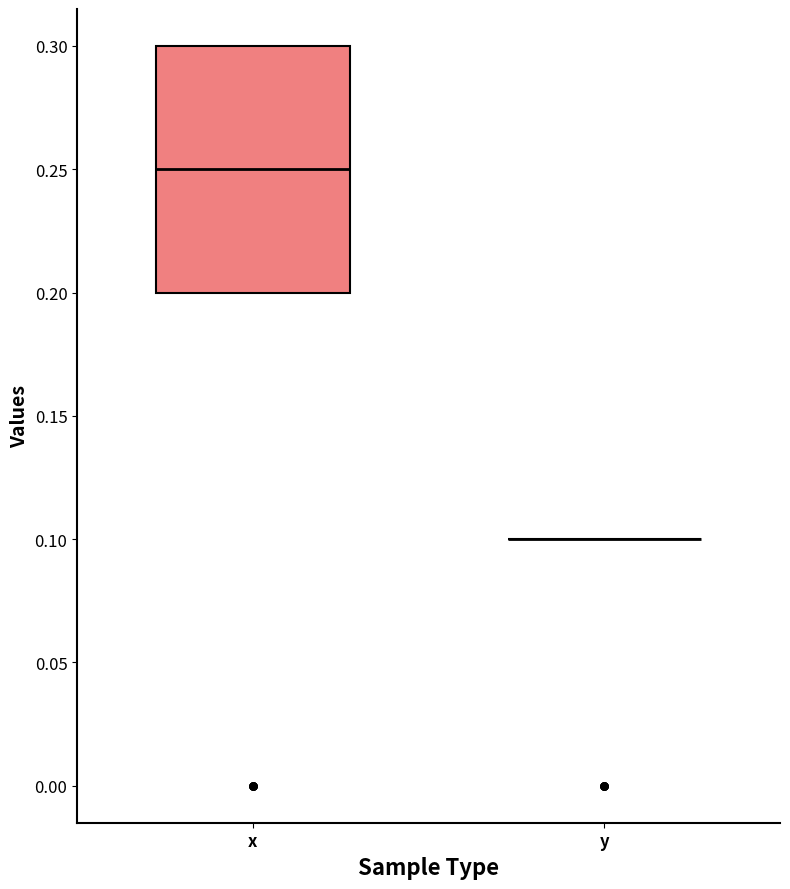

Reading left to right, transcribe this box plot: for each box, give where its median line is, the range the box spans, and where its two whiskers end, as read against the y-axis. The values are not printed on the chart, so give them approximately, as read against the axis.

x: median 0.25, box 0.20 to 0.30, whiskers 0.20 to 0.30
y: box collapsed to a line at 0.10, whiskers 0.10 to 0.10